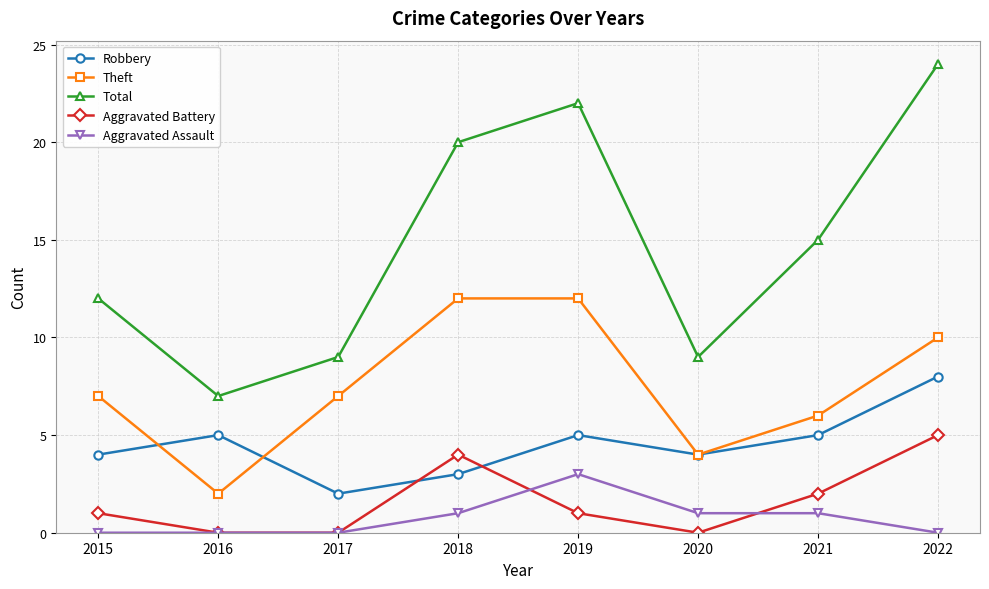

Reading right to left, what are all the values shown in this chart?

Robbery: 8	5	4	5	3	2	5	4
Theft: 10	6	4	12	12	7	2	7
Total: 24	15	9	22	20	9	7	12
Aggravated Battery: 5	2	0	1	4	0	0	1
Aggravated Assault: 0	1	1	3	1	0	0	0